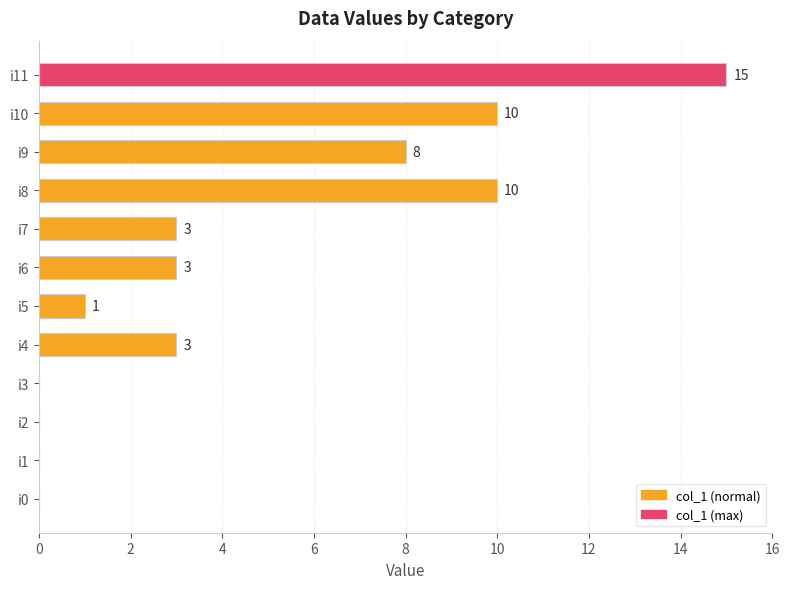

How many categories are shown in the chart?

12